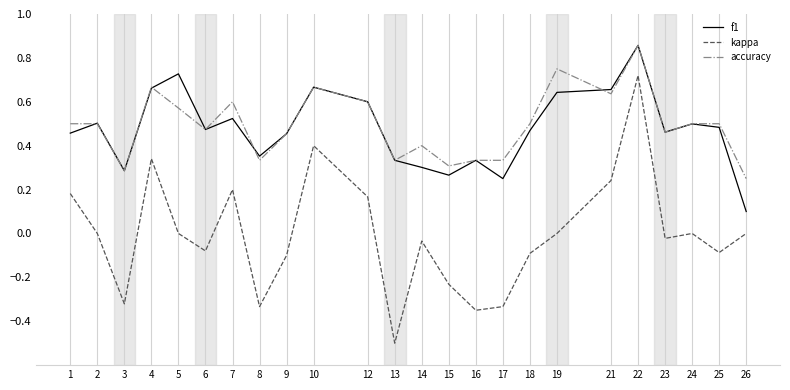

At 1, list the series in order from largest to smallest.

accuracy, f1, kappa